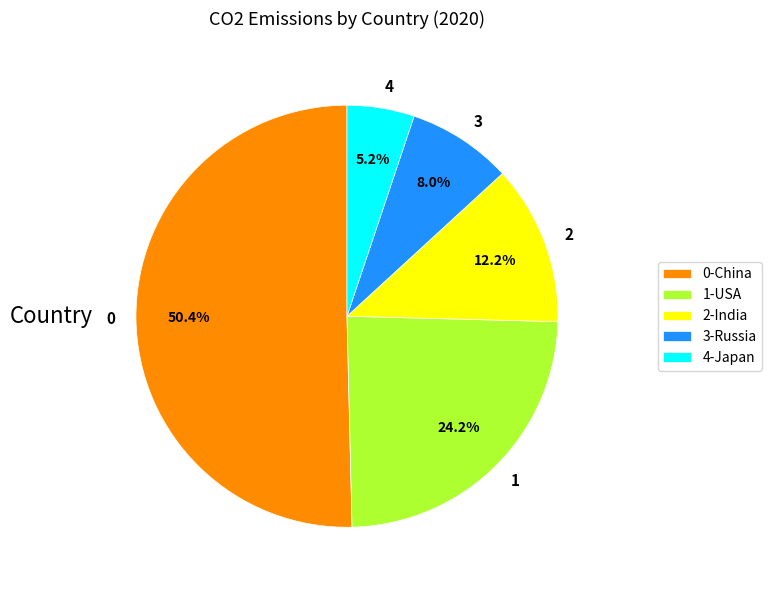

Approximately how many times larger is the value at 0 compared to 1?

2.1